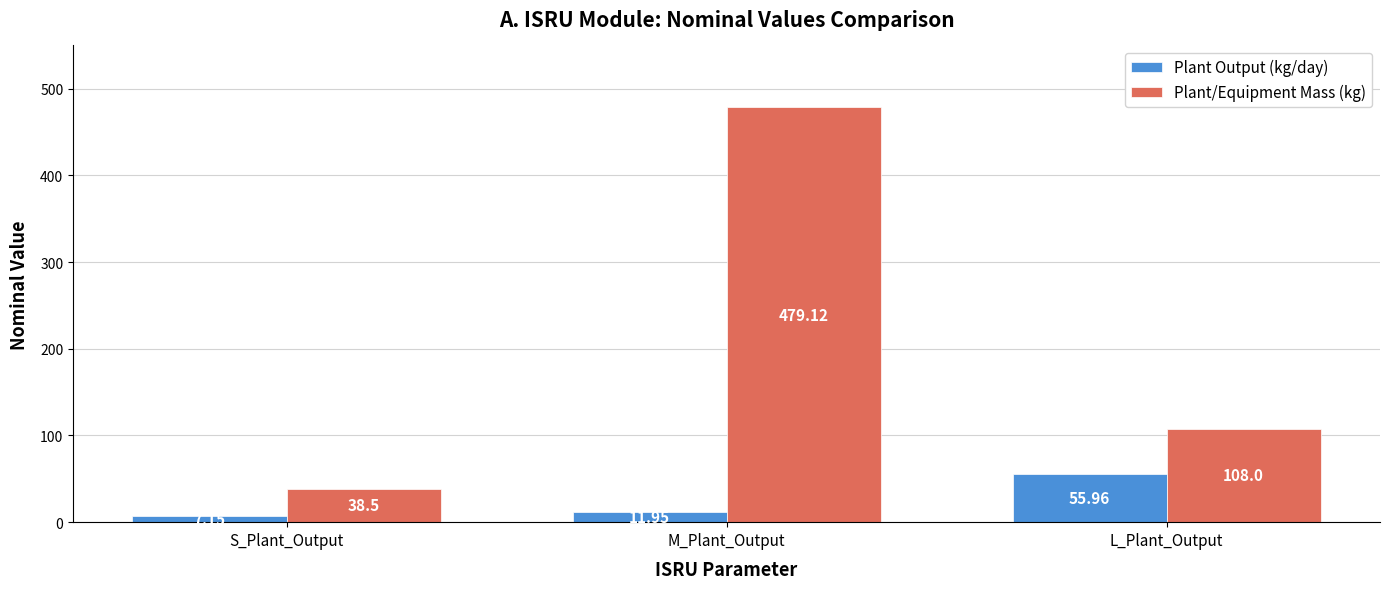

Which series has the largest total across all categories?

Plant/Equipment Mass (kg)